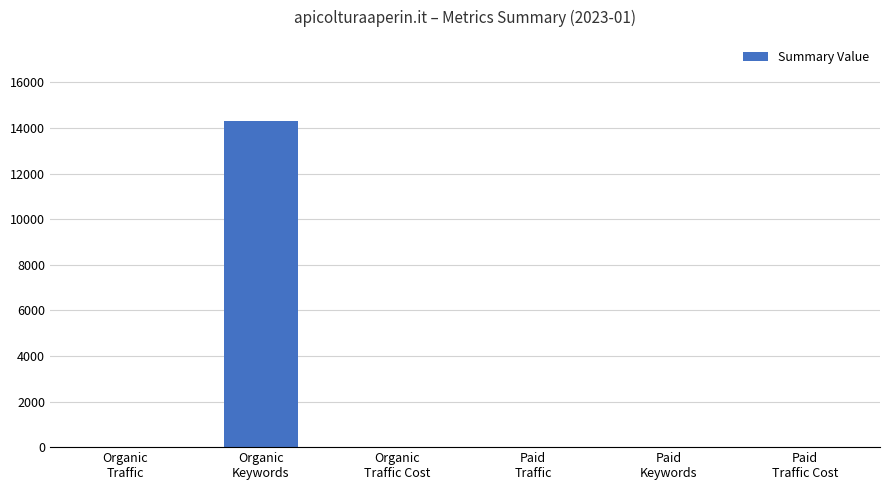

What is the greatest value displayed?

14295